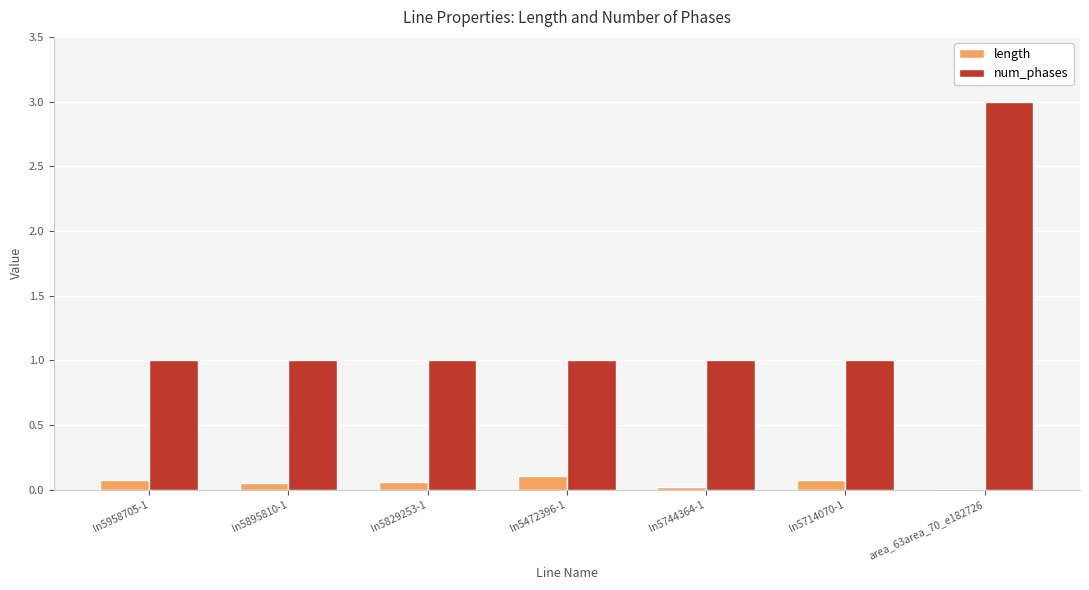

At which category is the sum across all series the highest?

area_63area_70_e182726